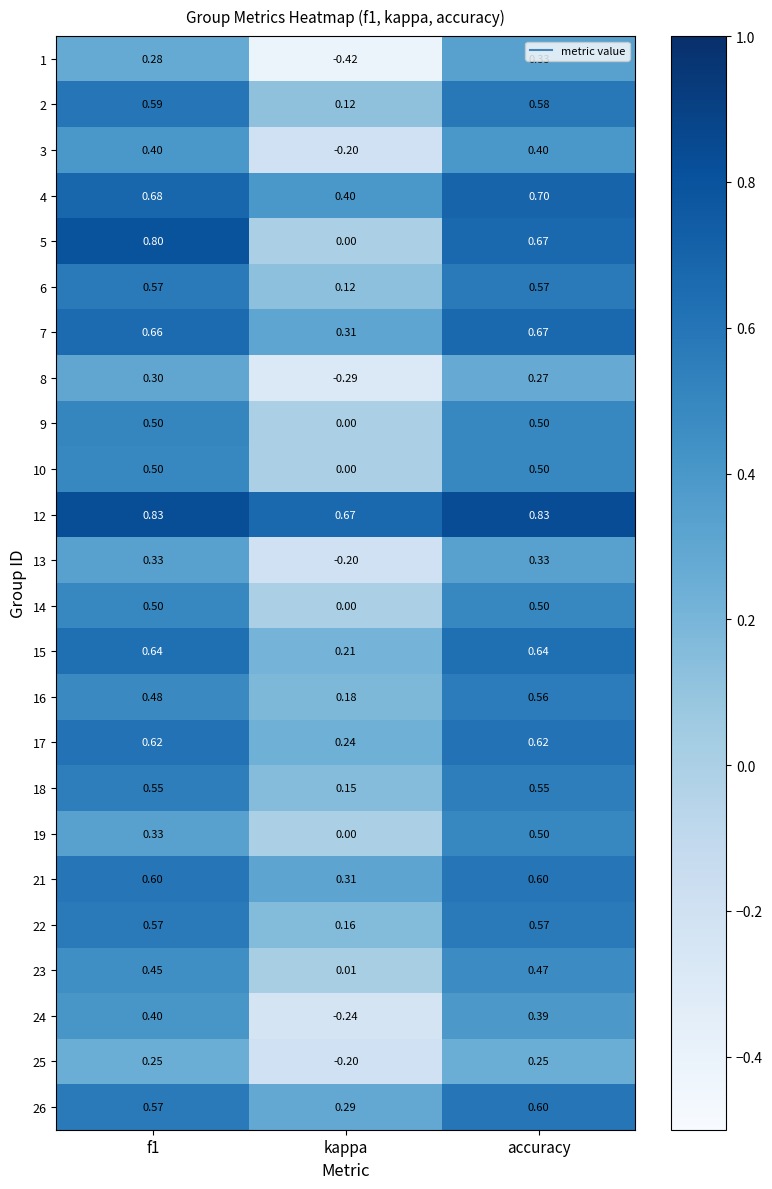

Is the value of 10 at kappa greater than the value of 3 at f1?

No